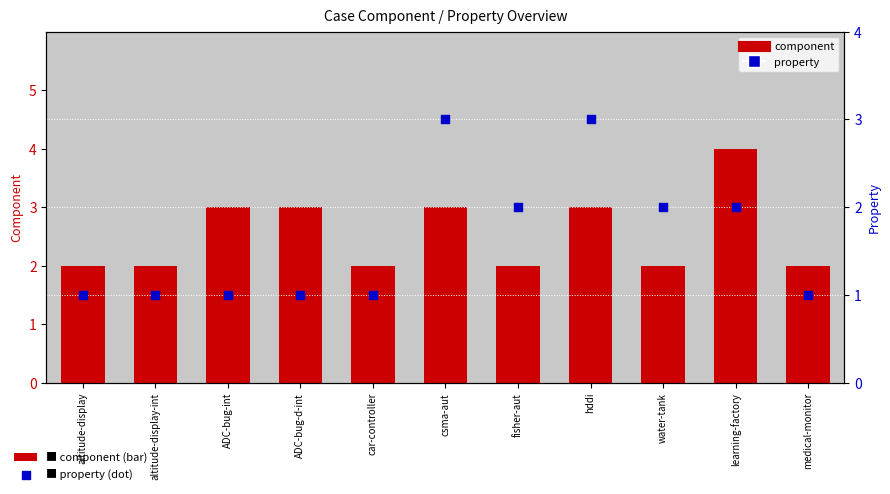

Which series has the widest spread of Y values?

component